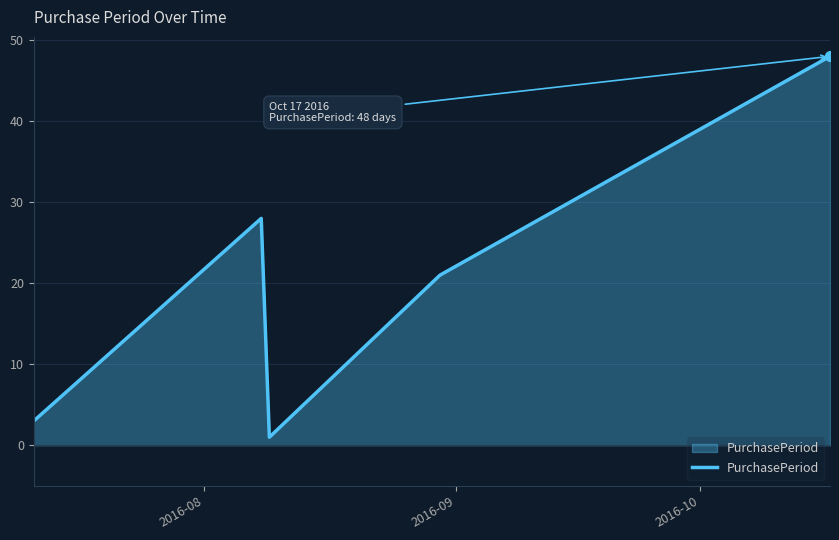

What is the difference between the second highest and second lowest values?

25